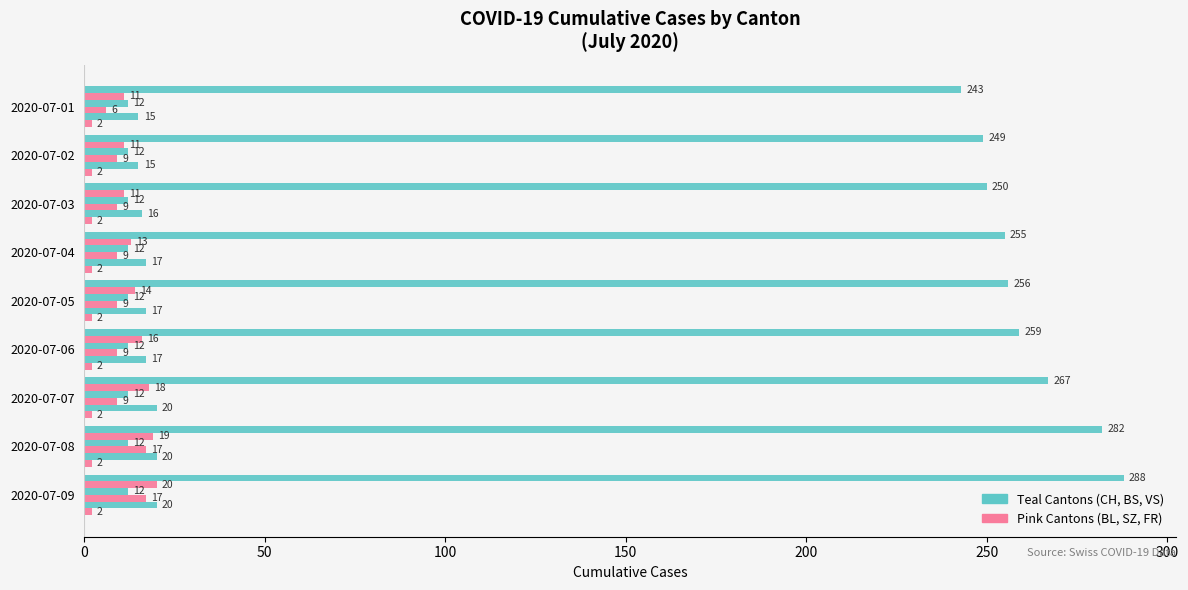

How many categories are shown in the chart?

9